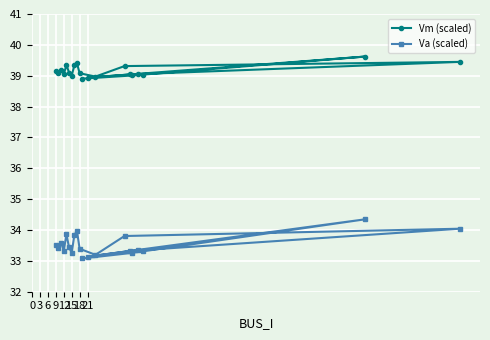

What is the approximate value of Va (scaled) at 12?

33.3